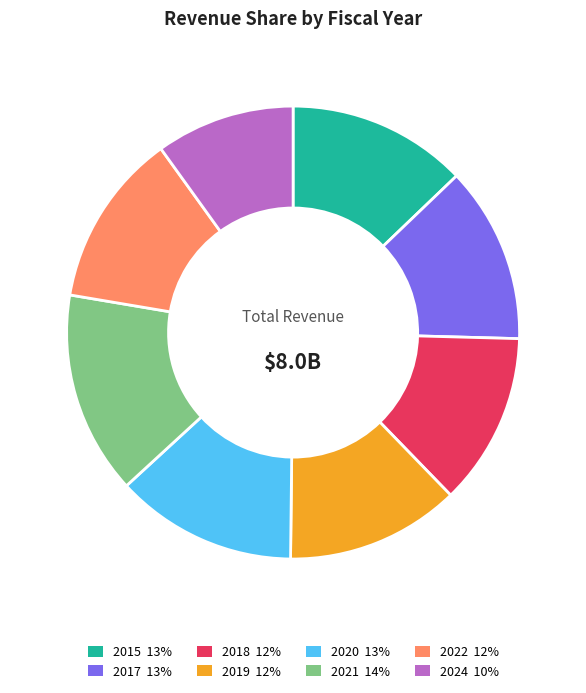

What is the smallest slice in the pie chart?

2024